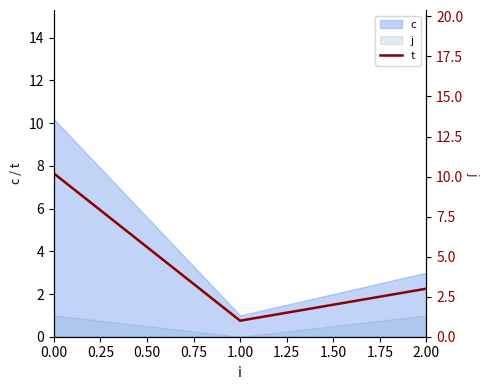

Where is the data nearest to the value 5?

0.50